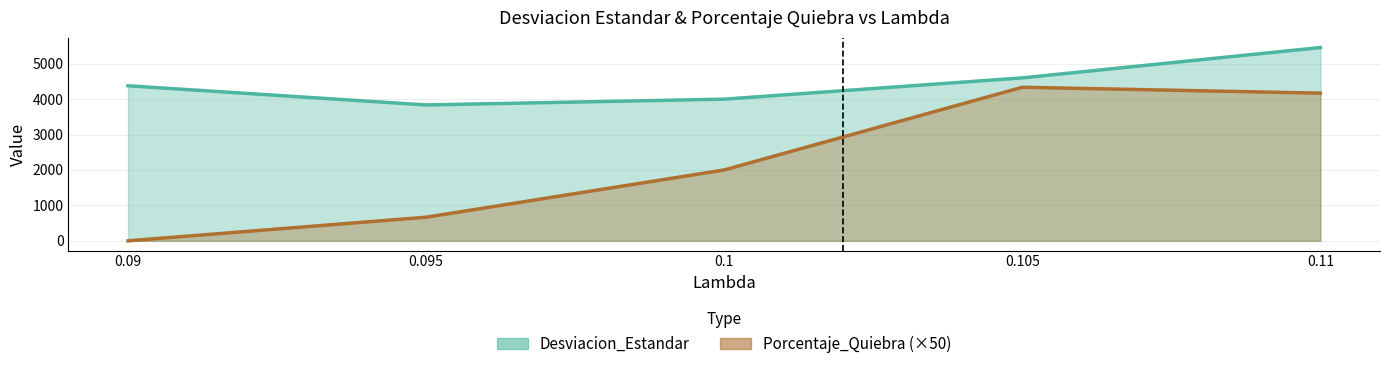

True or false: Porcentaje_Quiebra has a value of 4166.7 at 0.11.

True